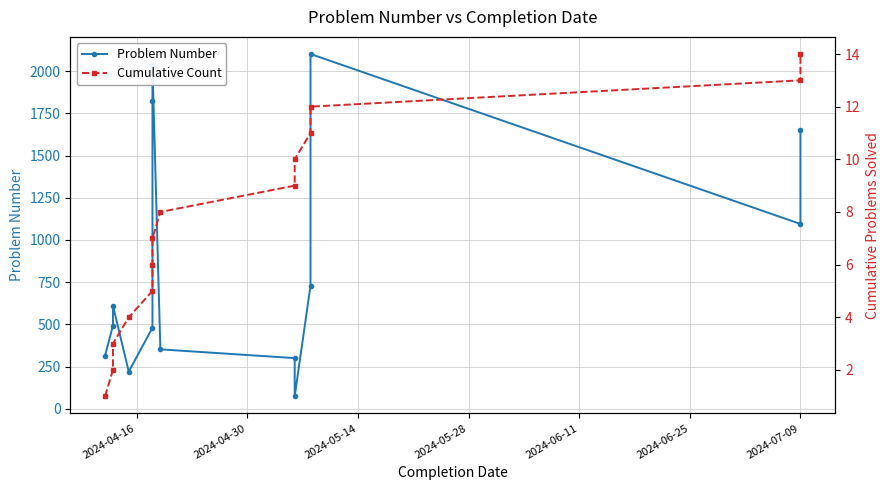

Reading left to right, extract all data points from this chart.

Problem Number: 315	493	611	220	480	1825	2034	352	300	74	729	2102	1095	1649
Cumulative Count: 1	2	3	4	5	6	7	8	9	10	11	12	13	14